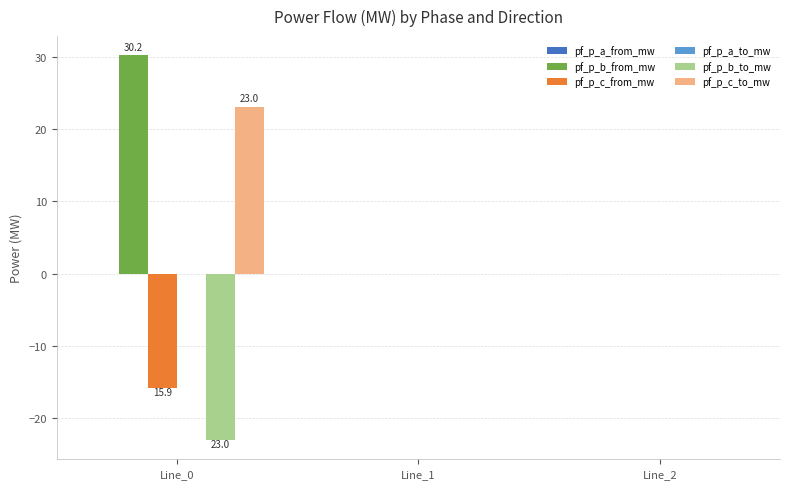

True or false: pf_p_c_from_mw has a value of 0.0 at Line_2.

True